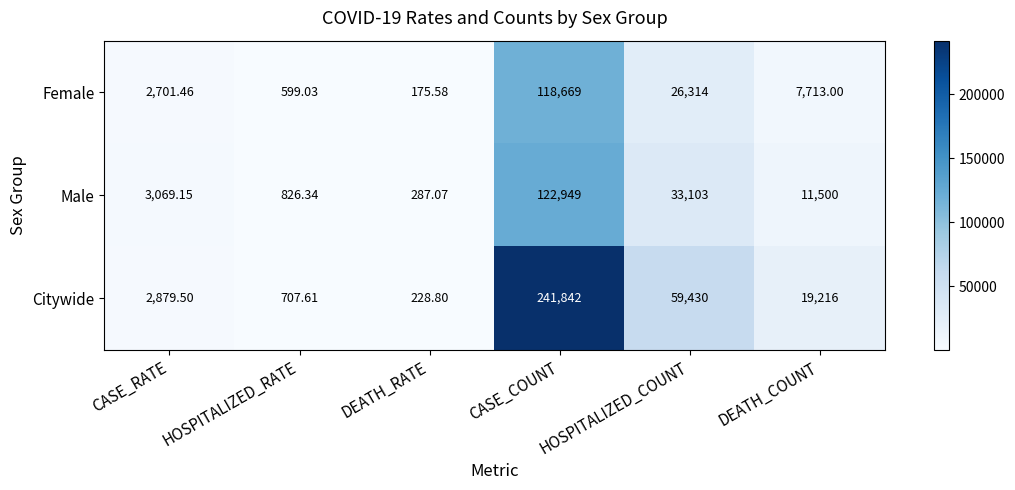

At HOSPITALIZED_RATE, list the series in order from largest to smallest.

Male, Citywide, Female